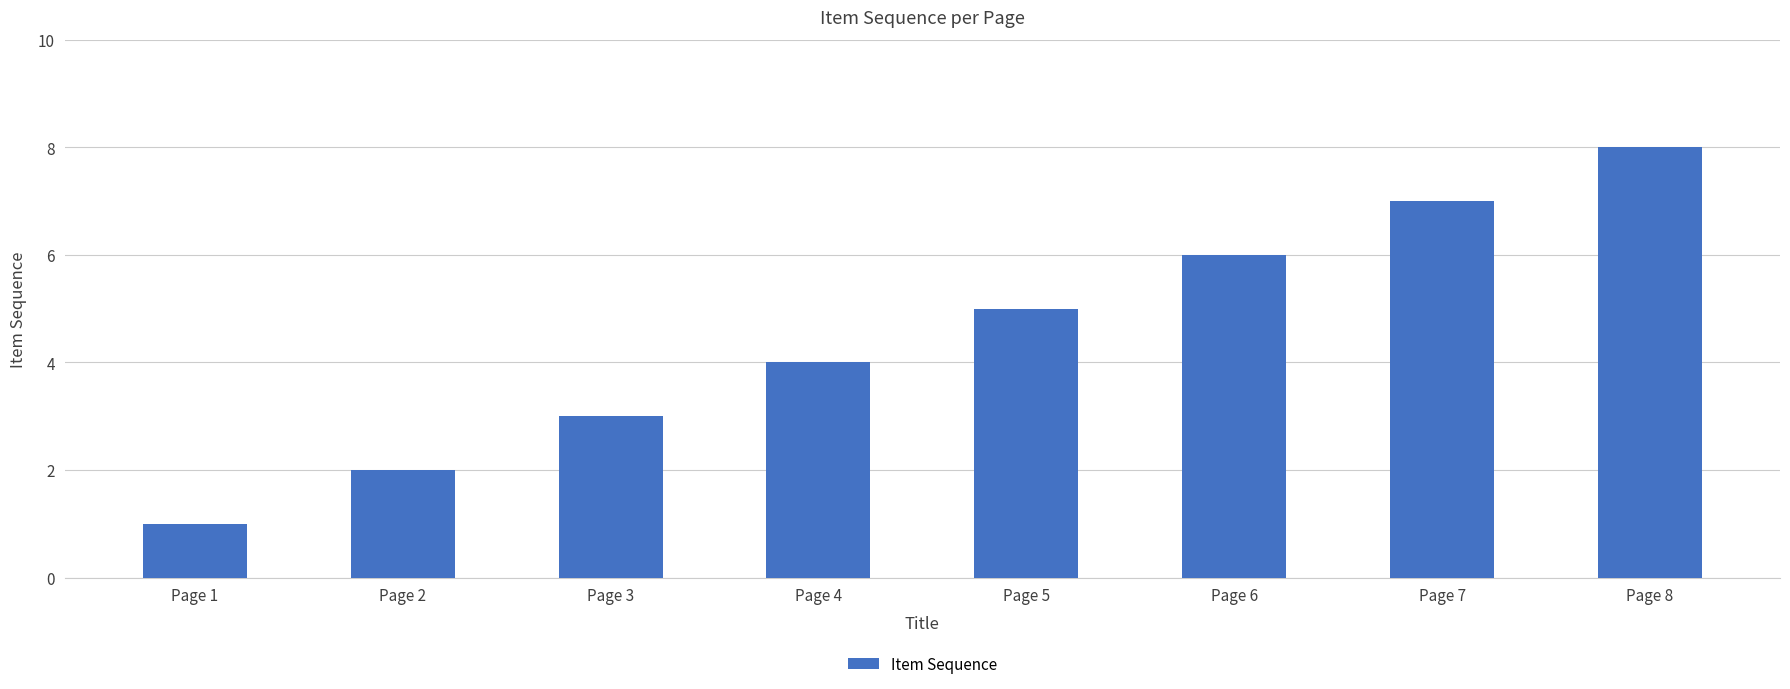

Which label corresponds to the largest value in the chart?

Page 8